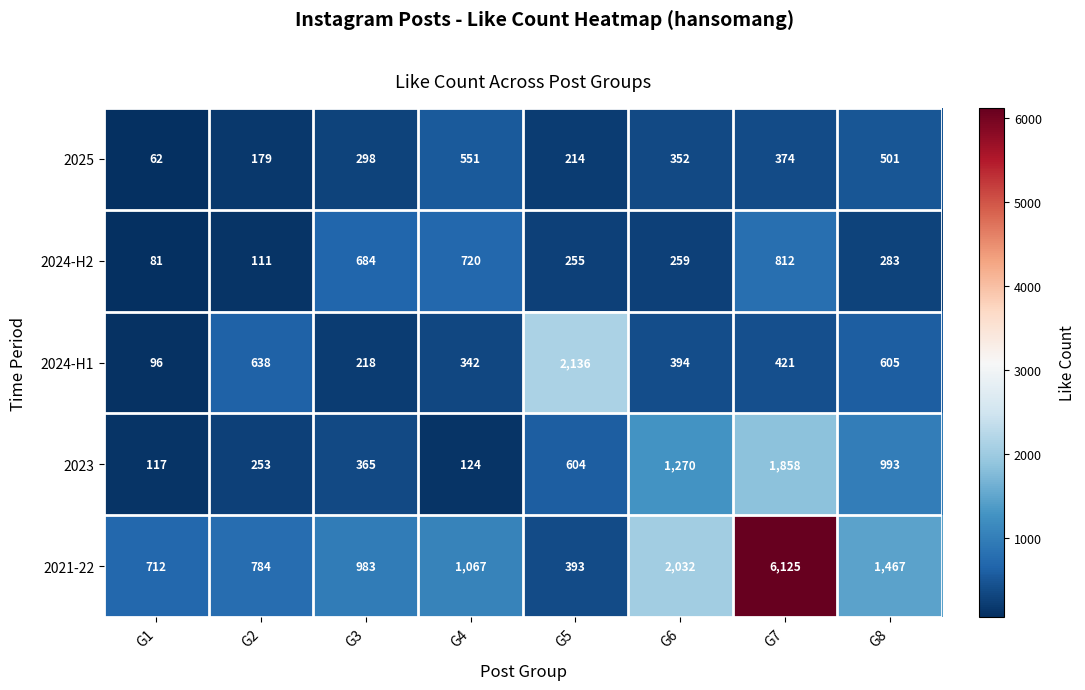

Where is 2025 nearest to the value 306?

G3